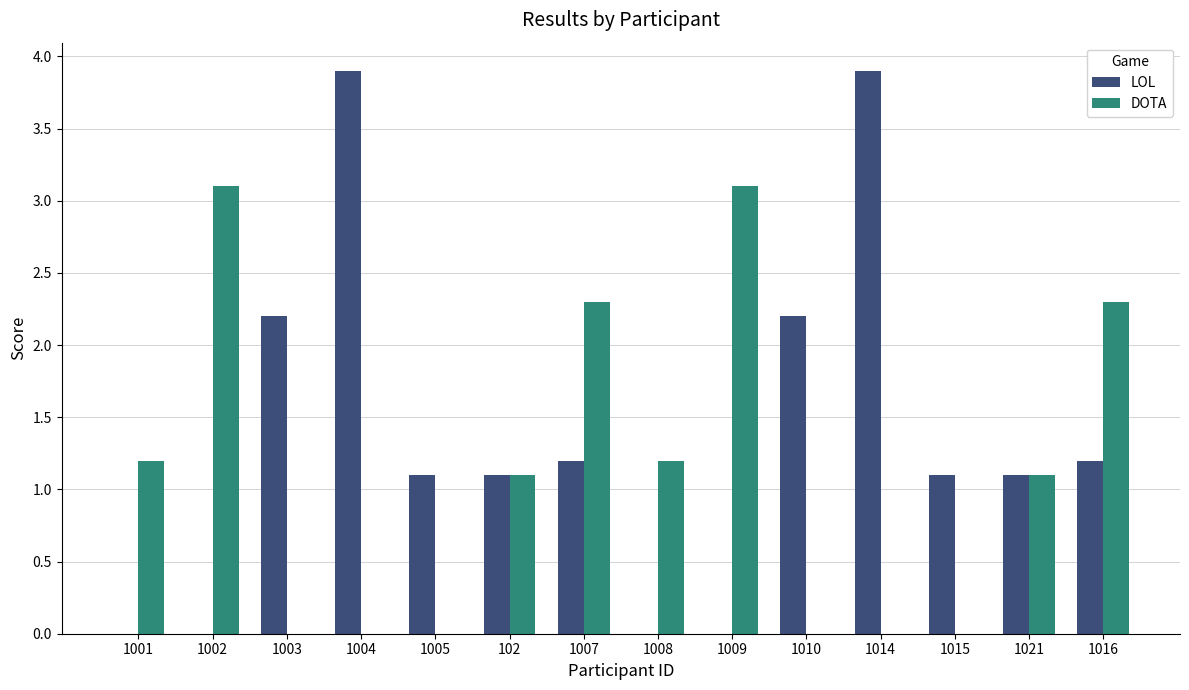

Which series has the widest spread of values?

LOL